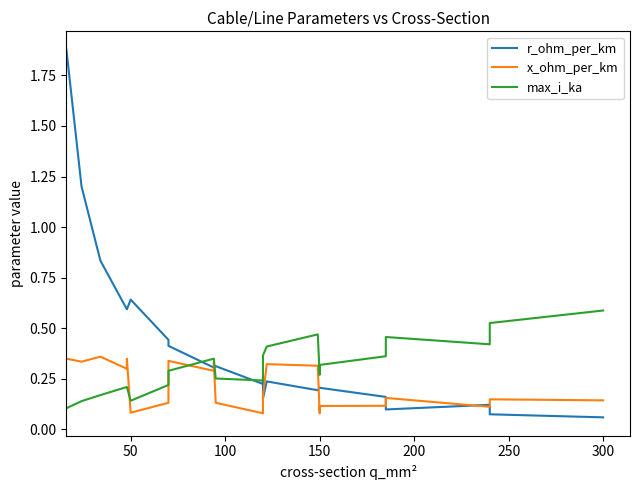

What are all the series names shown in the legend?

r_ohm_per_km, x_ohm_per_km, max_i_ka